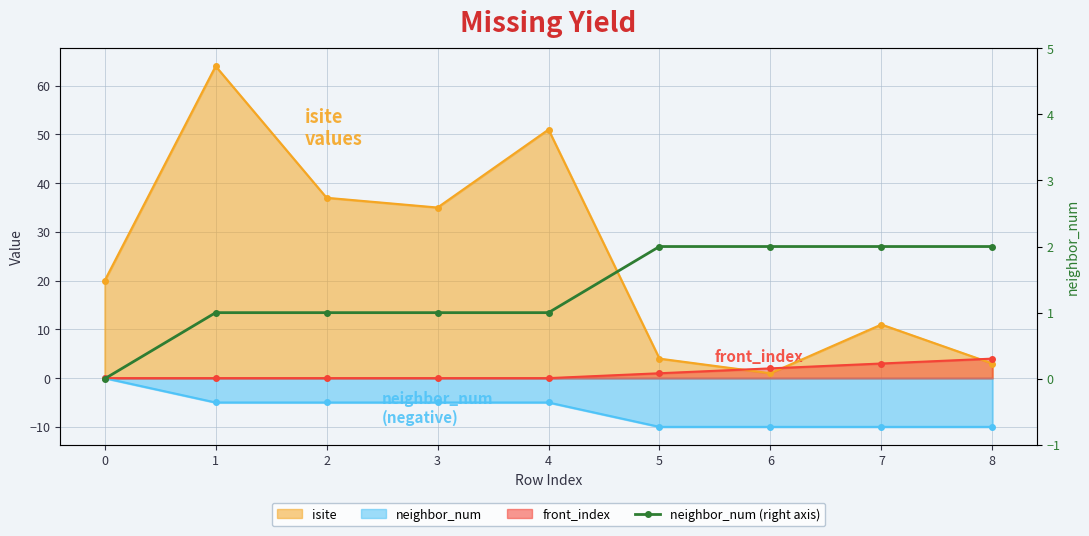

Is it true that the value at 0 is 0?

True